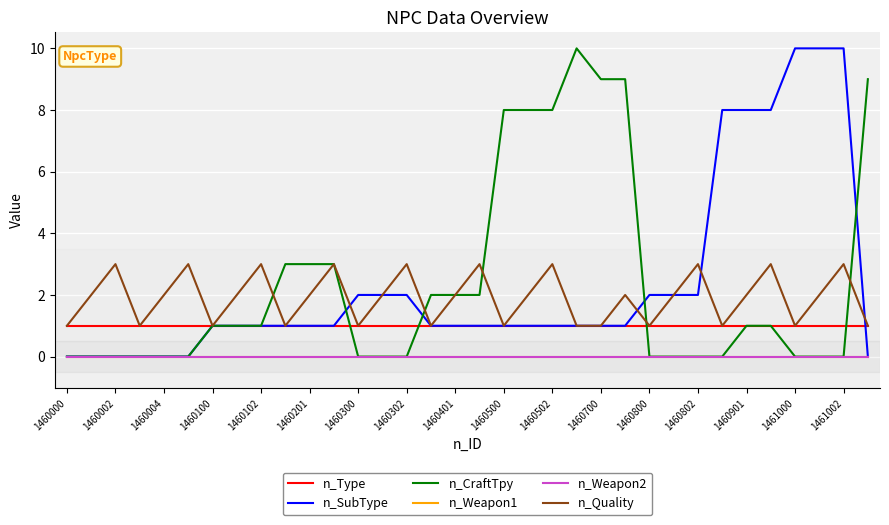

Is this an area chart (filled region under the line)?

No